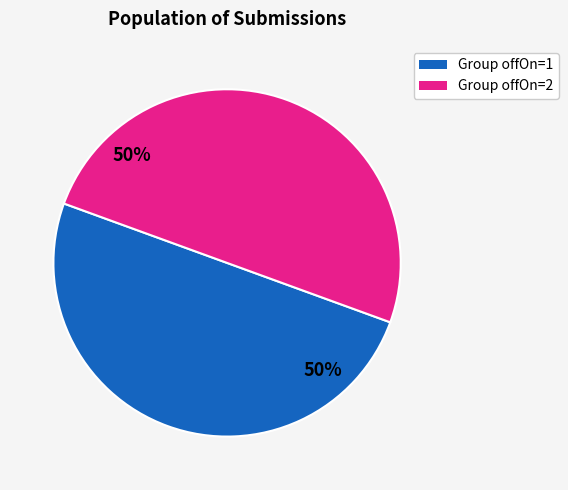

Count the number of slices in the pie.

2